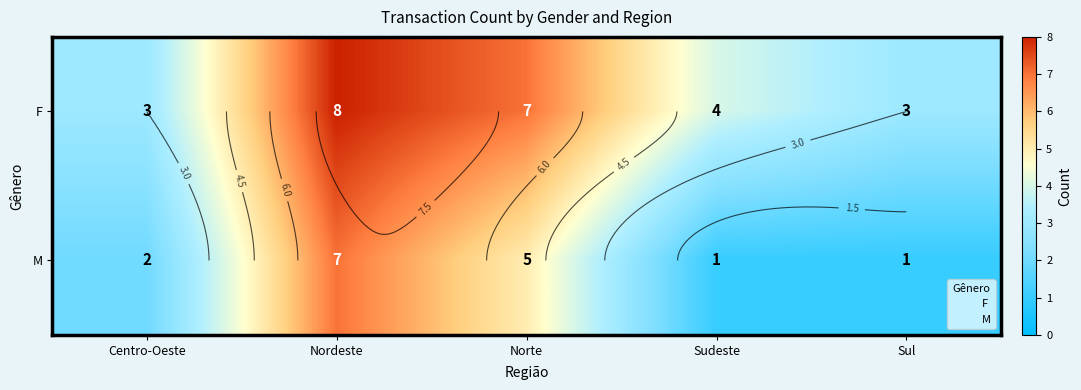

What is the difference between the second highest and minimum values in the F series?

4